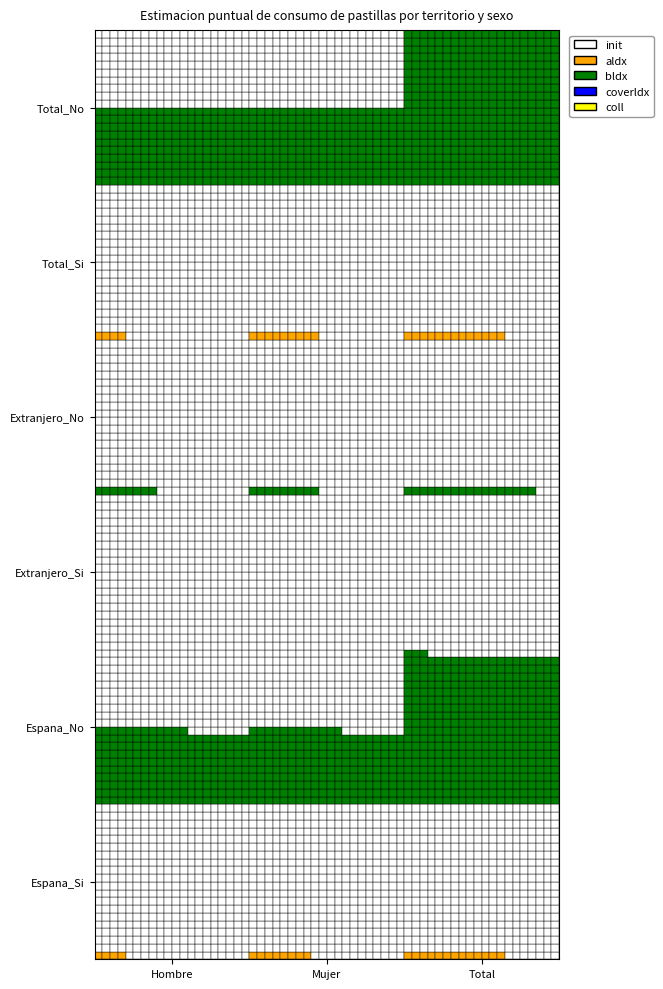

The Hombre_No series shows 1.6 at 1. True or false?

False